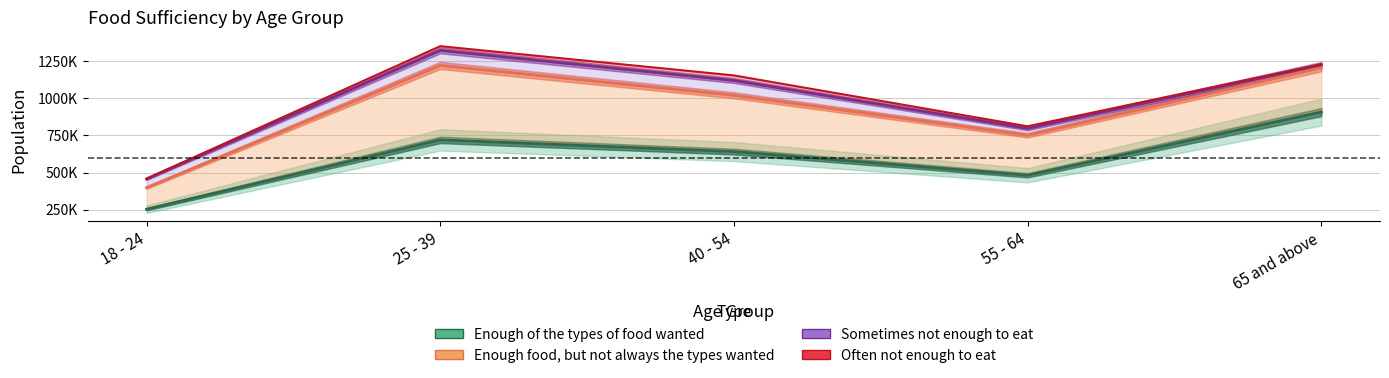

Is it true that Sometimes not enough to eat equals 29761 at 25 - 39?

False